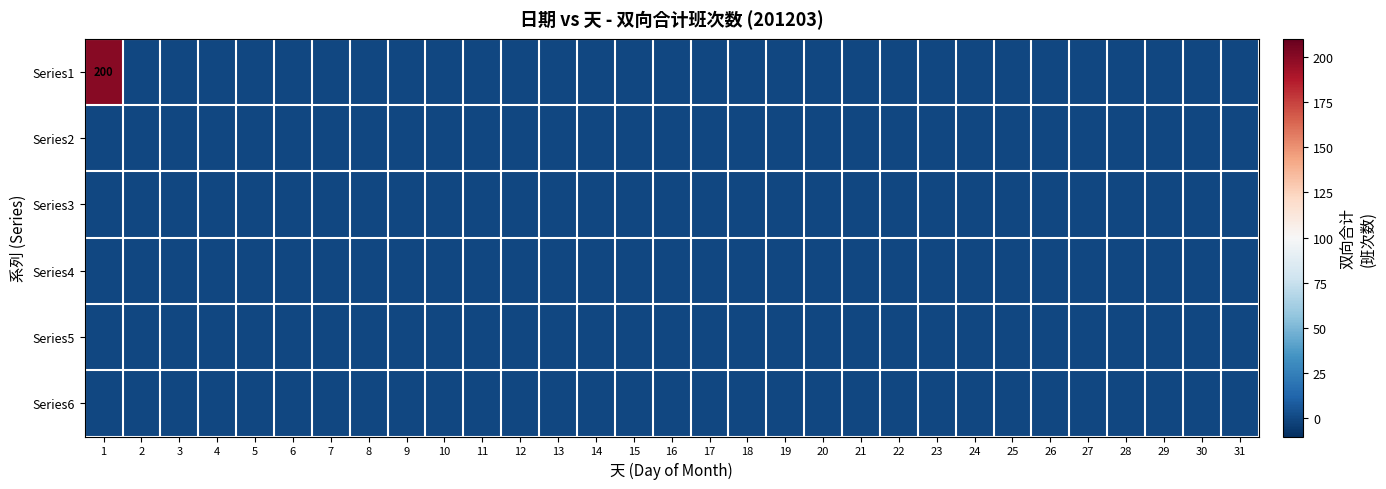

Rank the series by their maximum value, from highest to lowest.

Series1, Series2, Series3, Series4, Series5, Series6